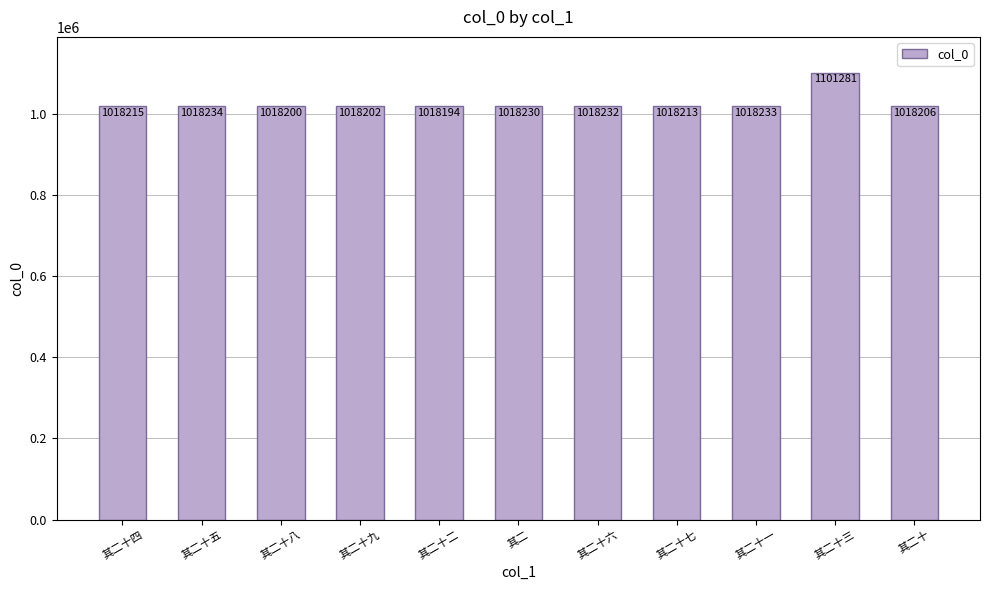

Does the chart contain stacked bars?

No